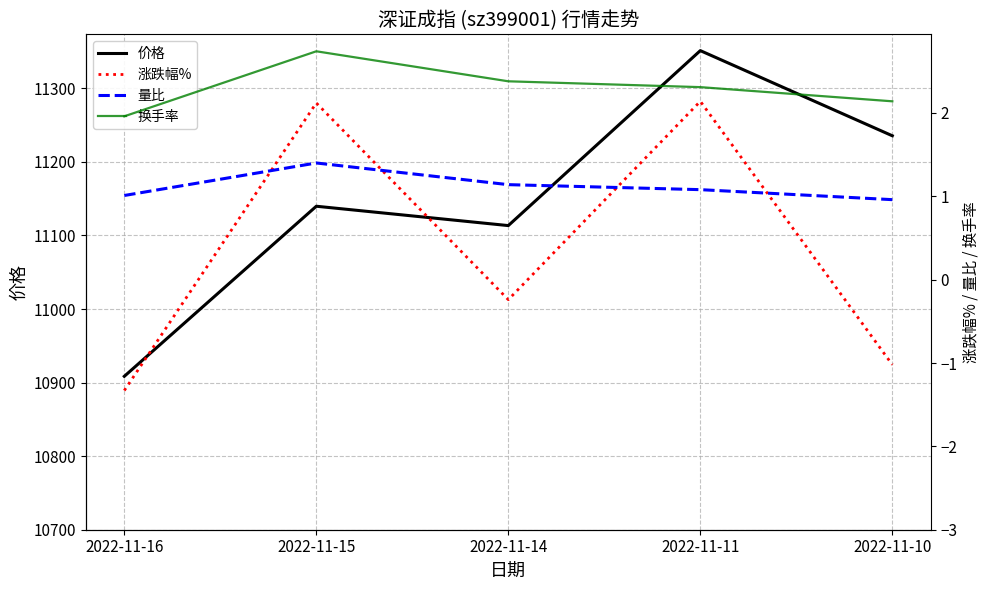

Which has a higher value, 2022-11-11 or 2022-11-14?

2022-11-11